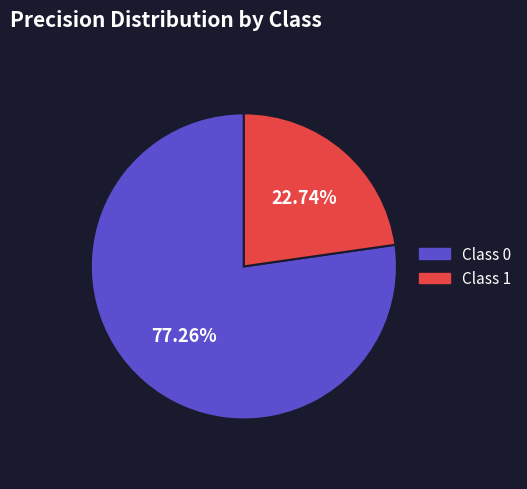

Is there any slice that represents more than half of the pie?

Yes